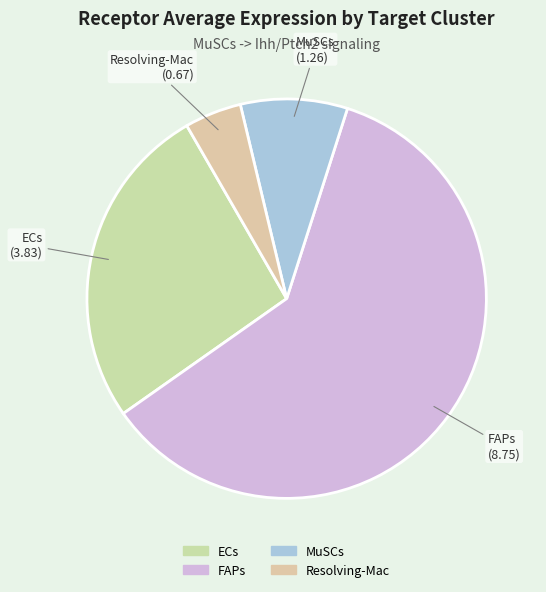

Rank the categories by value from lowest to highest.

Resolving-Mac, MuSCs, ECs, FAPs